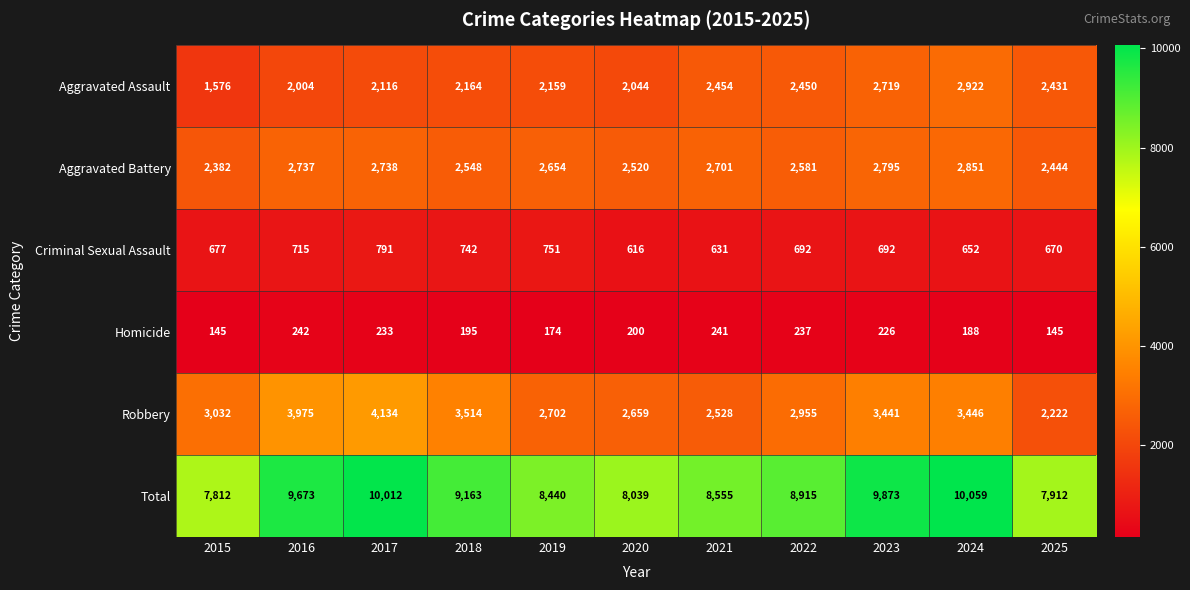

At which category is the sum across all series the highest?

2024